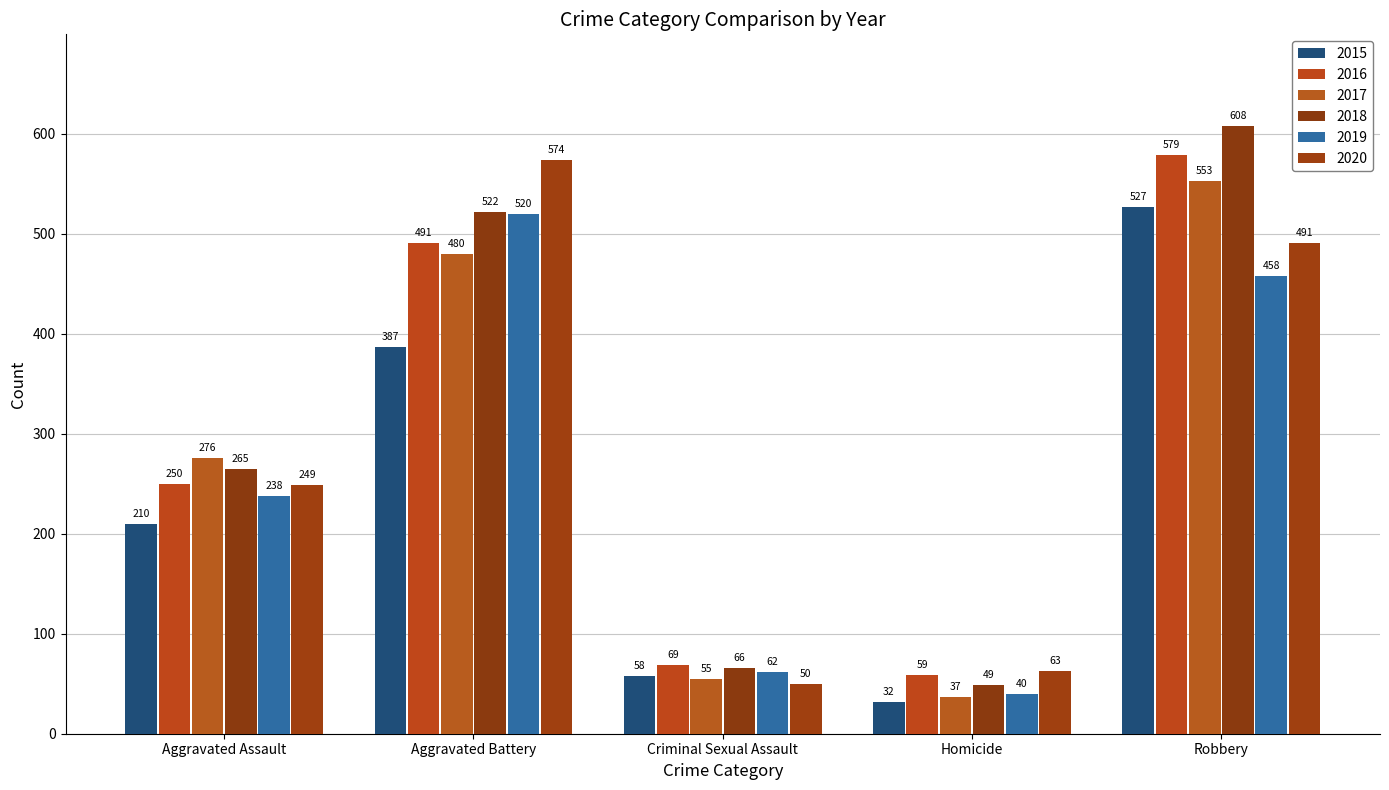

True or false: 2016 has a value of 59 at Homicide.

True